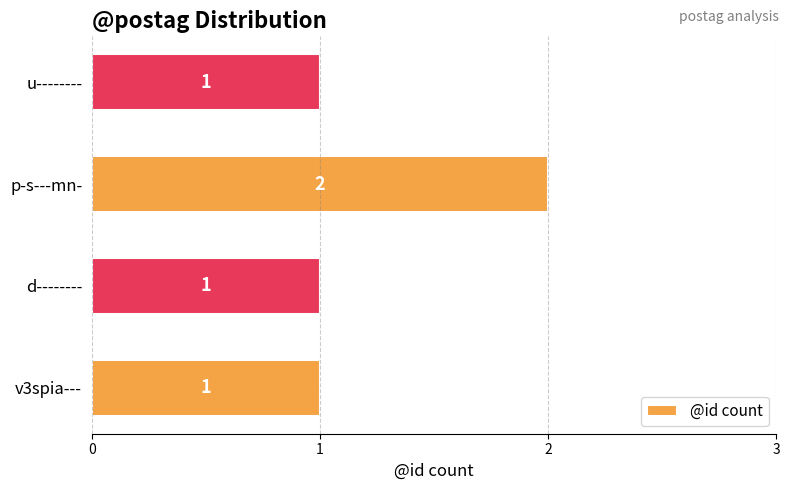

Approximately how many times larger is the value at d-------- compared to p-s---mn-?

0.5